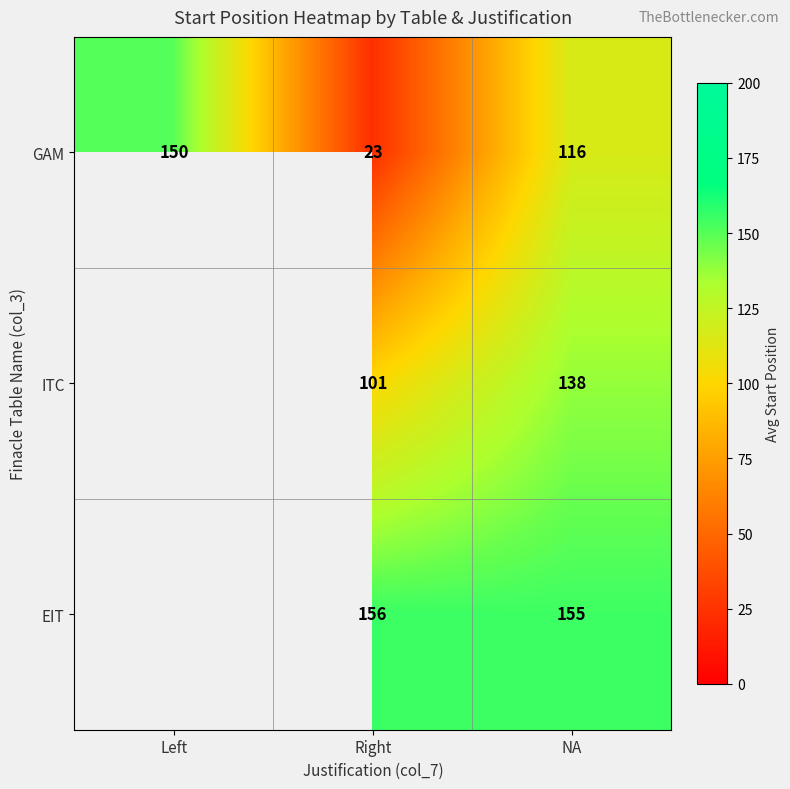

At which label does GAM first exceed 116?

Left